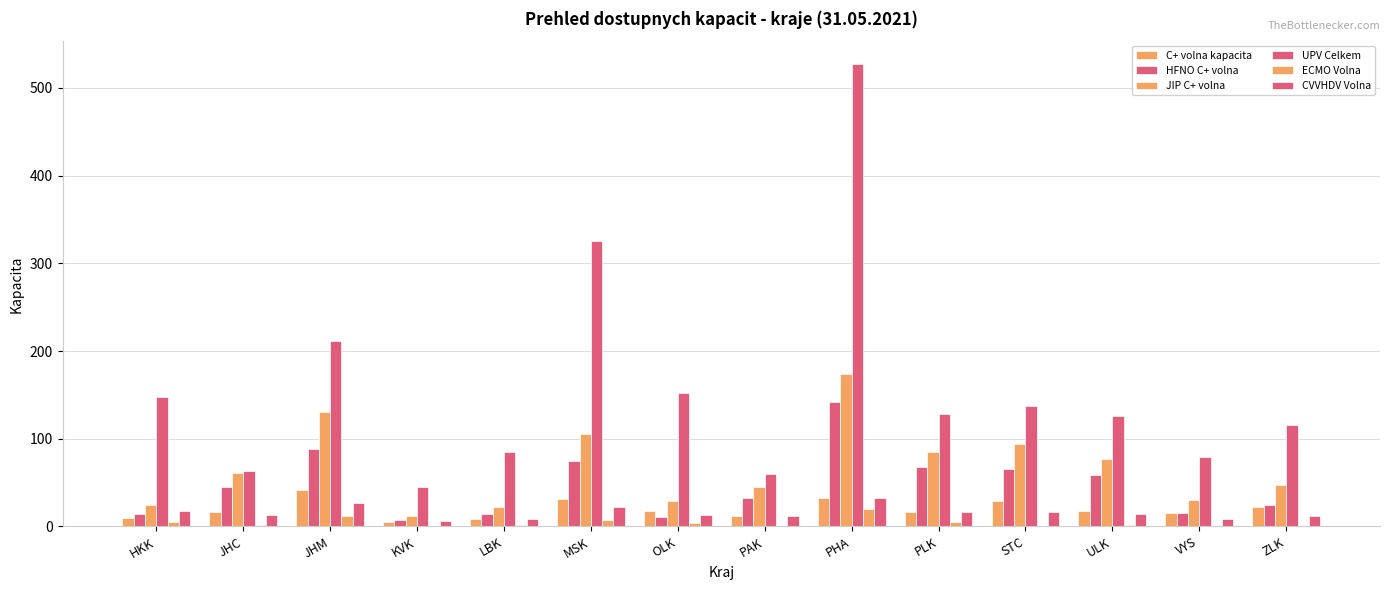

What is the difference between the maximum and minimum values in the HFNO C+ volna series?

135